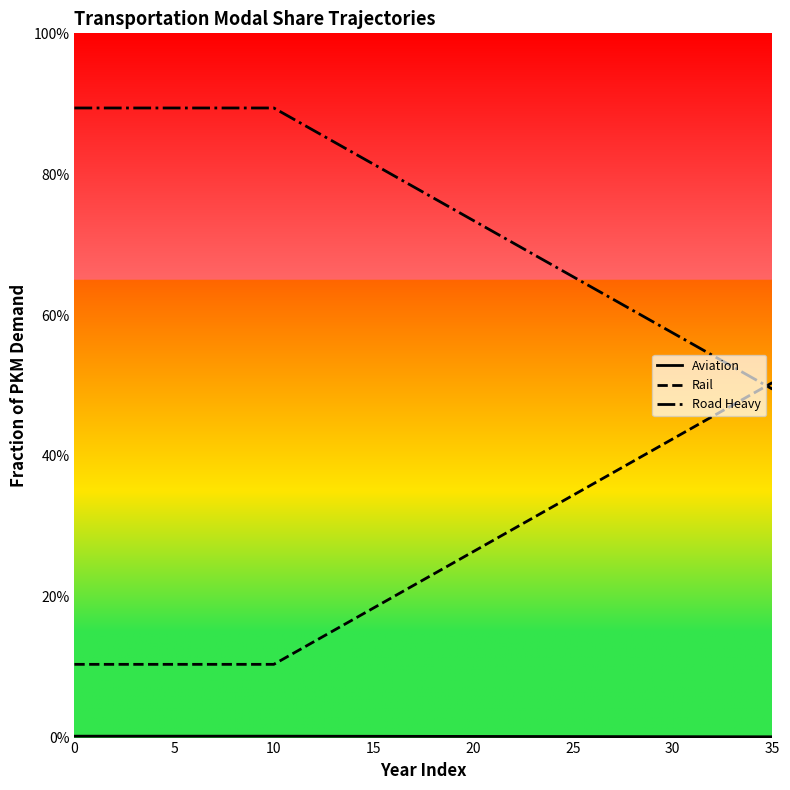

Reading left to right, what are all the values shown in this chart?

Aviation: 0.0	0.0	0.0	0.0	0.0	0.0	0.0	0.0	0.0	0.0	0.0	0.0	0.0	0.0	0.0	0.0	0.0	0.0	0.0	0.0	0.0	0.0	0.0	0.0	0.0	0.0	0.0	0.0	0.0	0.0	0.0	0.0	0.0	0.0	0.0	0.0
Rail: 0.1	0.1	0.1	0.1	0.1	0.1	0.1	0.1	0.1	0.1	0.1	0.1	0.1	0.2	0.2	0.2	0.2	0.2	0.2	0.2	0.3	0.3	0.3	0.3	0.3	0.3	0.4	0.4	0.4	0.4	0.4	0.4	0.5	0.5	0.5	0.5
Road Heavy: 0.9	0.9	0.9	0.9	0.9	0.9	0.9	0.9	0.9	0.9	0.9	0.9	0.9	0.8	0.8	0.8	0.8	0.8	0.8	0.8	0.7	0.7	0.7	0.7	0.7	0.7	0.6	0.6	0.6	0.6	0.6	0.6	0.5	0.5	0.5	0.5